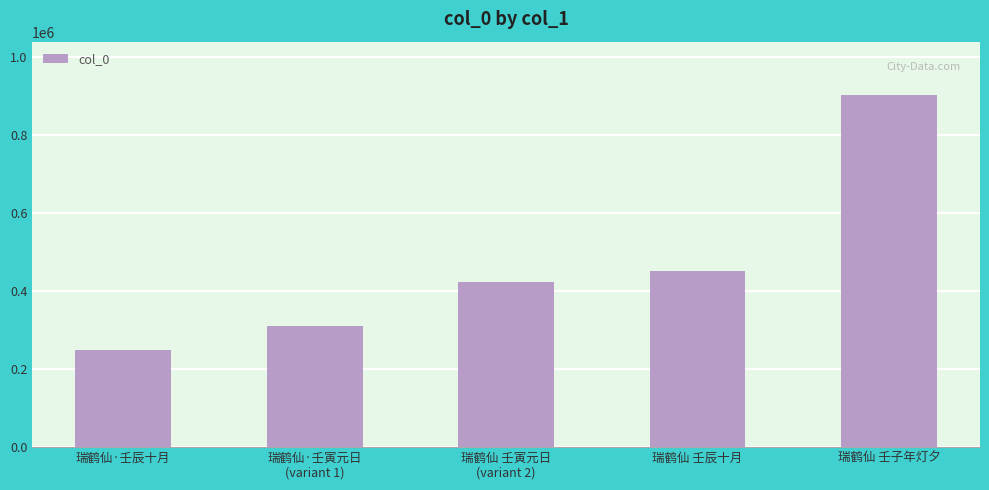

What is the difference between the maximum and minimum values?

655469